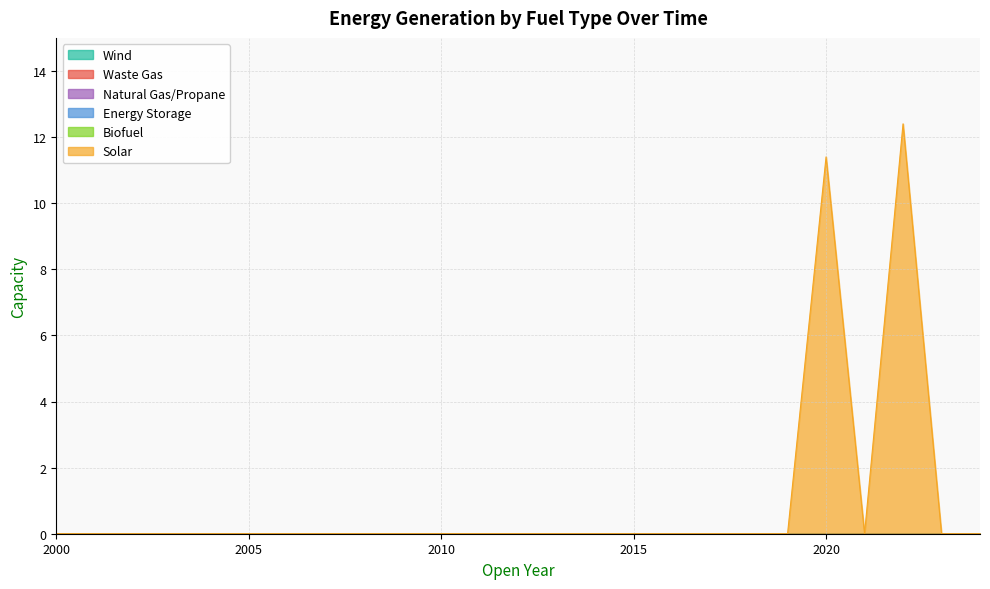

At which category is the sum across all series the highest?

2022